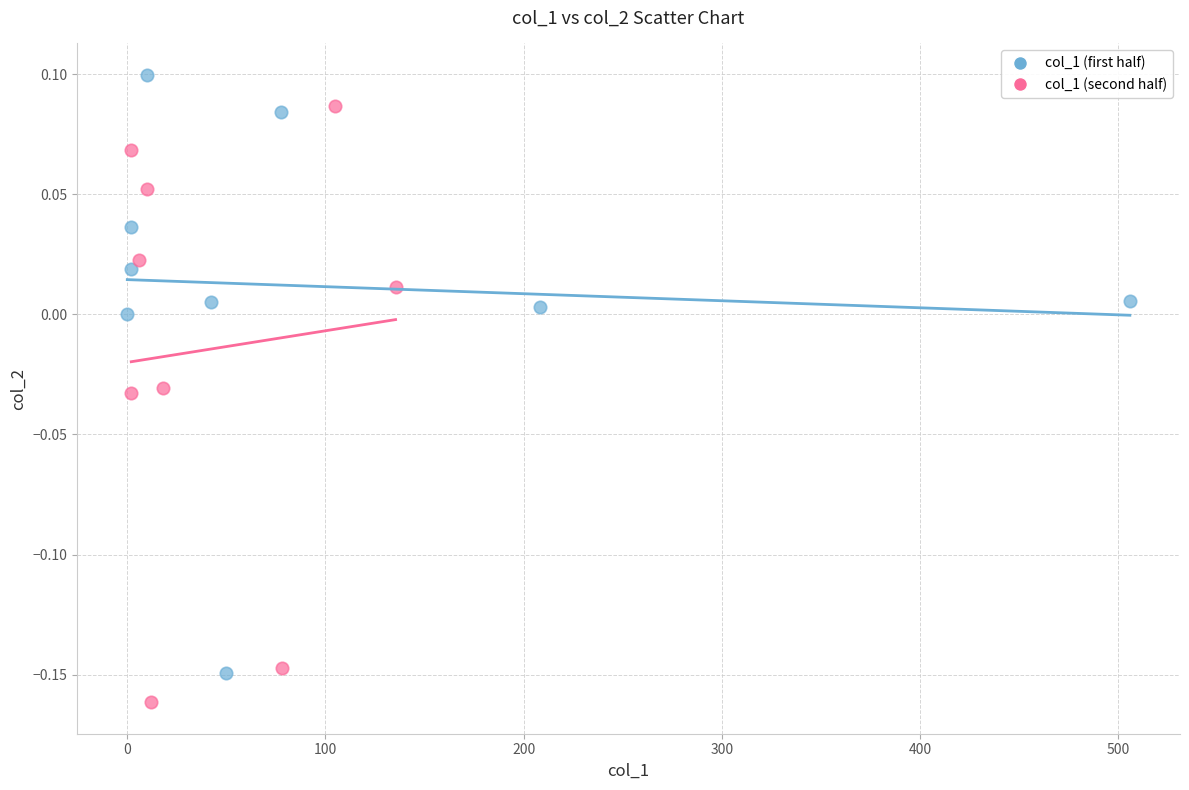

Which series contains the highest Y value?

col_1 (first half)